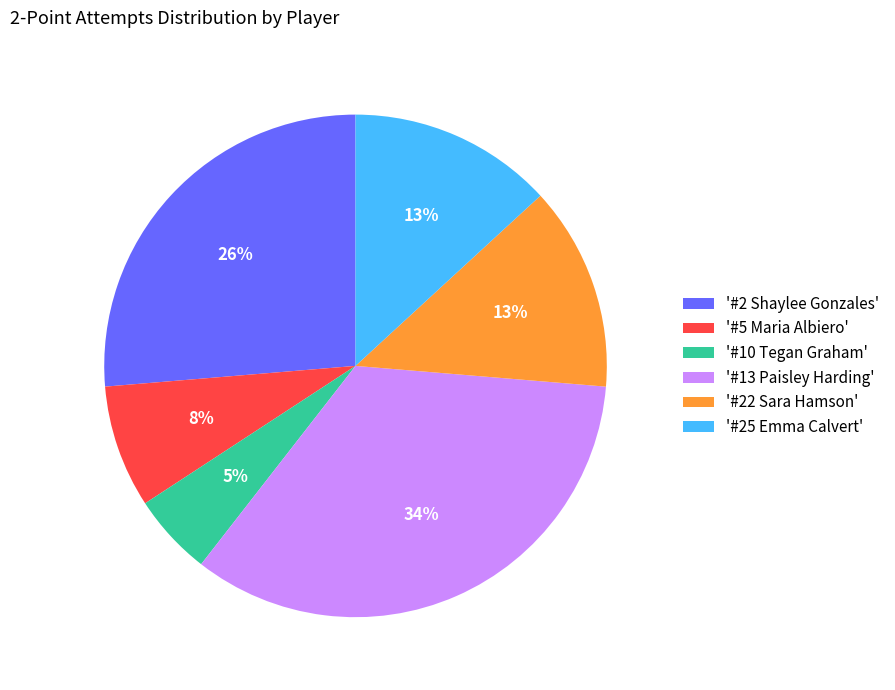

To the nearest percent, what portion does '#10 Tegan Graham' represent?

5%